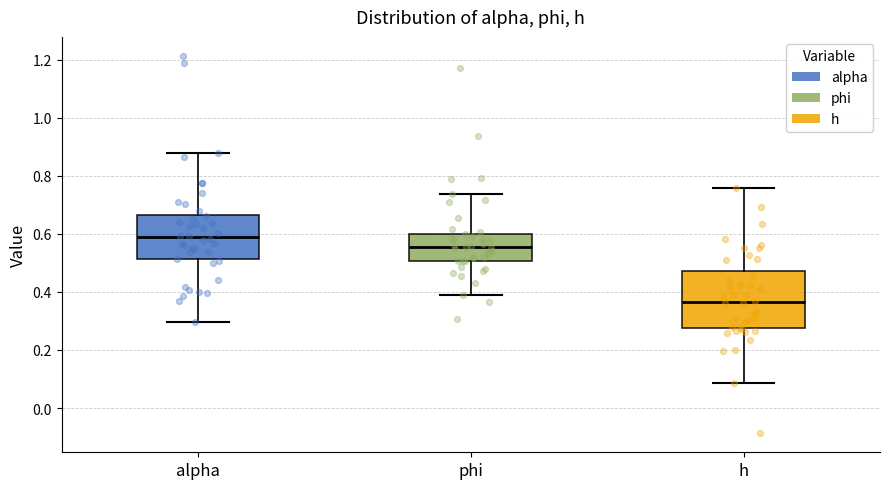

Which box's median line is the highest?

alpha